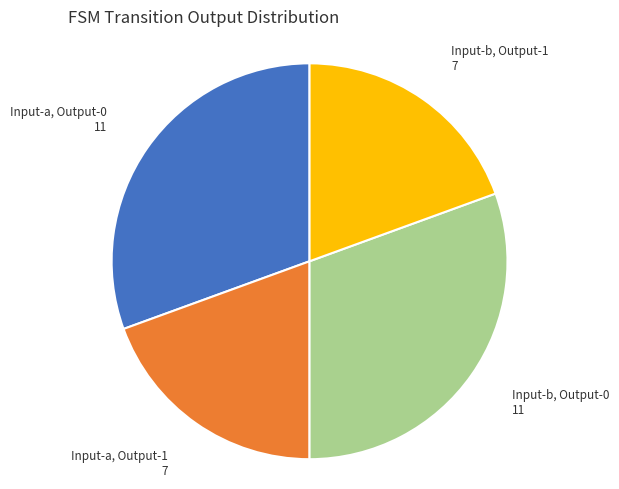

What is the ratio of the value at Input-a, Output-1 to the value at Input-b, Output-1?

1.0